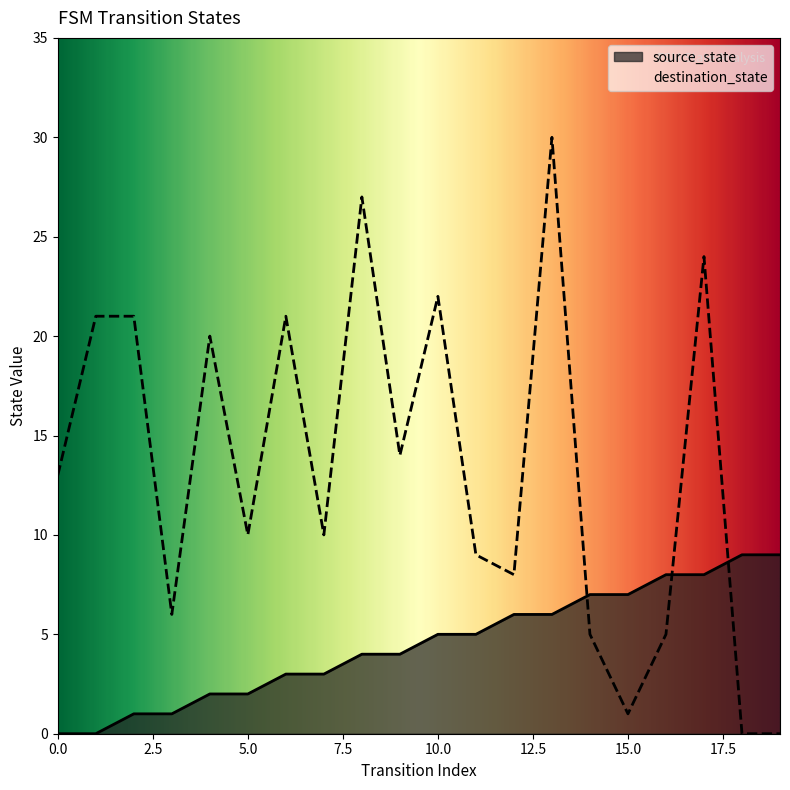

What is the sum of the destination_state values at 5 and 1?

31